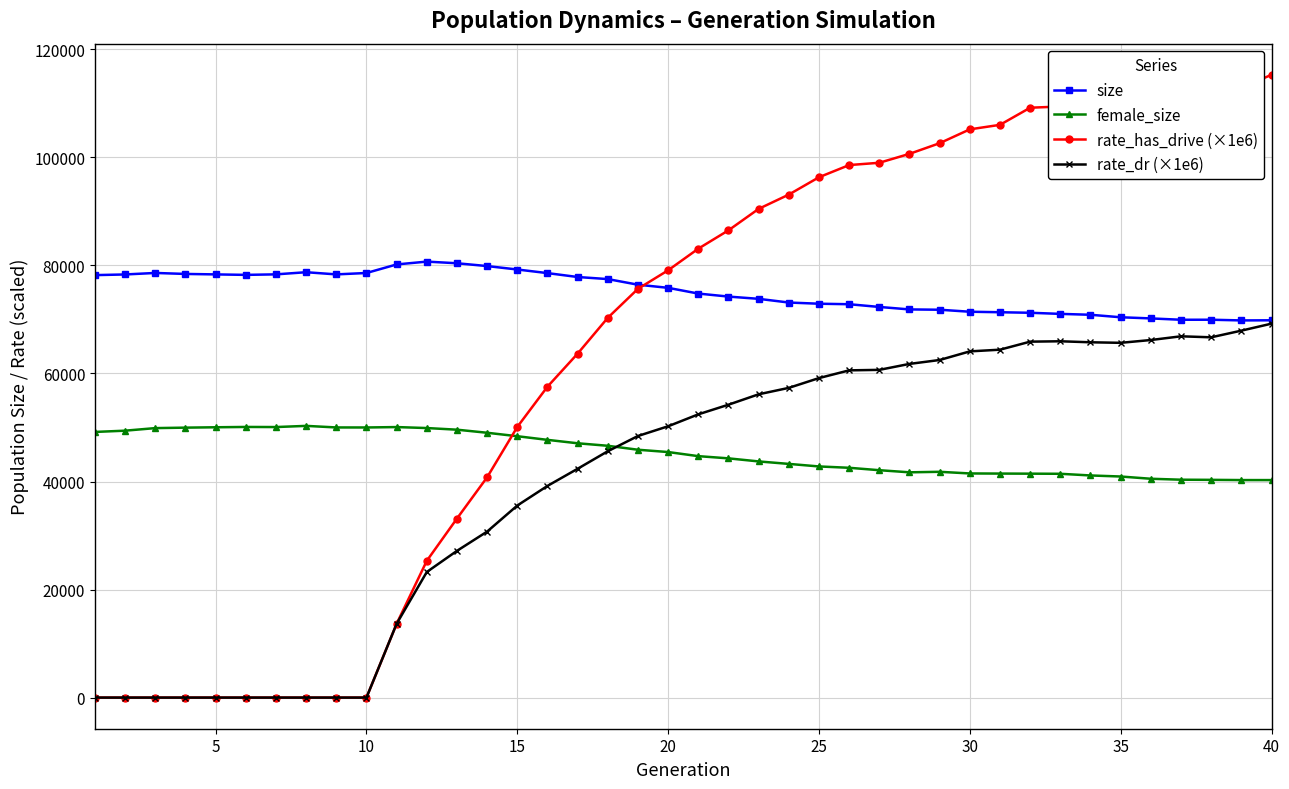

What is the value of the rate_has_drive (×1e6) point at the 22nd from the left?

86503.0